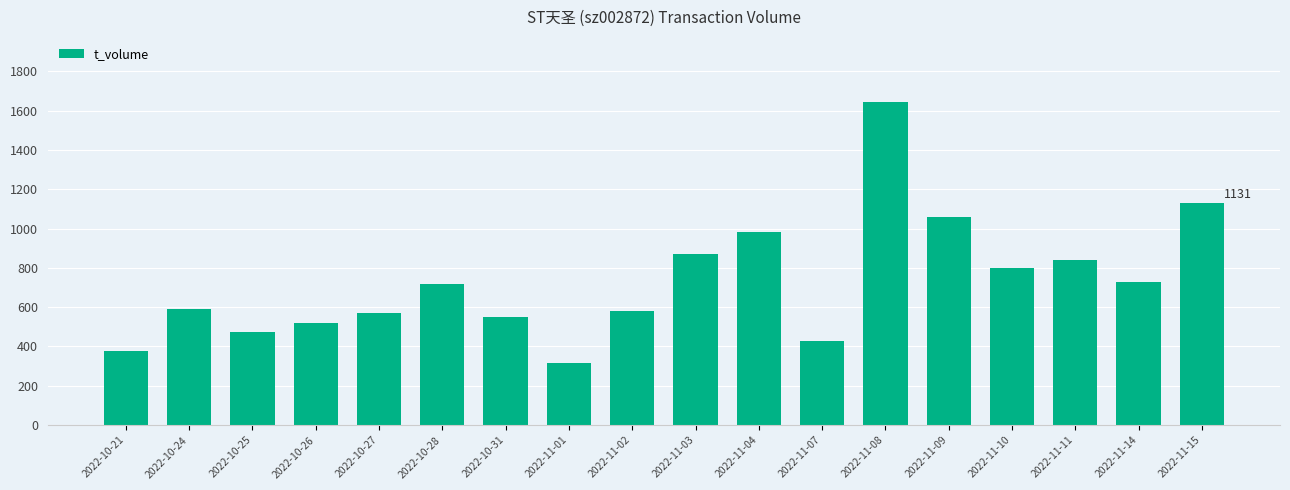

Between 2022-11-15 and 2022-10-24, which is larger?

2022-11-15